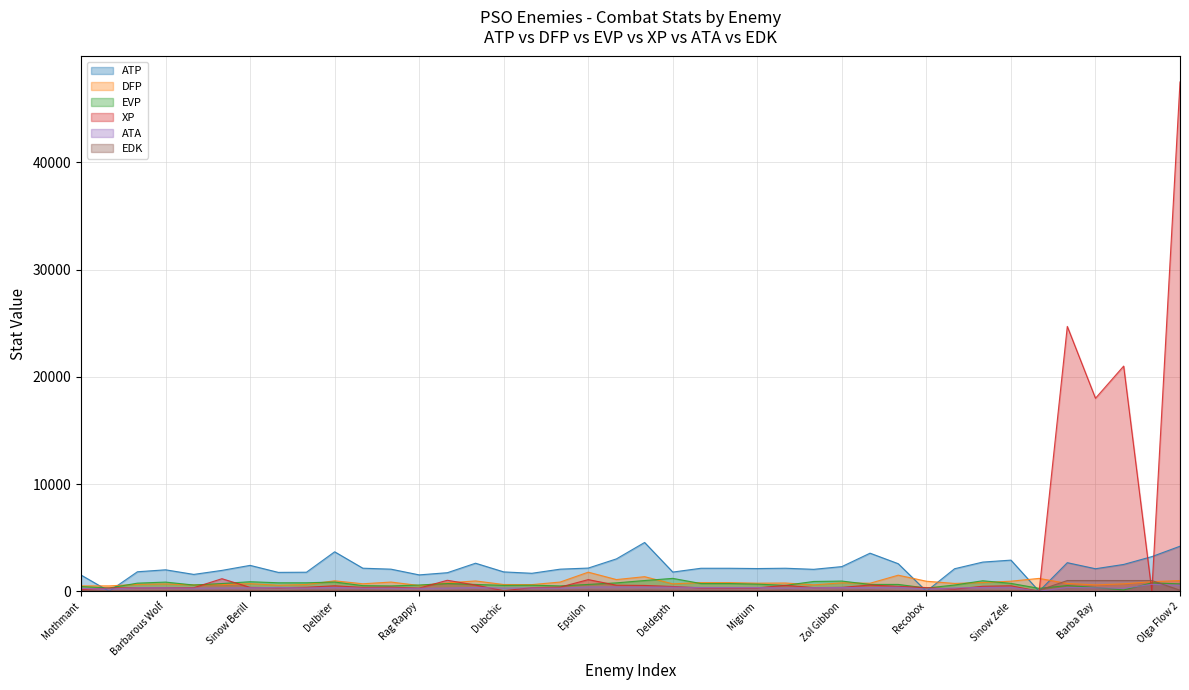

What is the total value across all series at Ul Gibbon?

4288